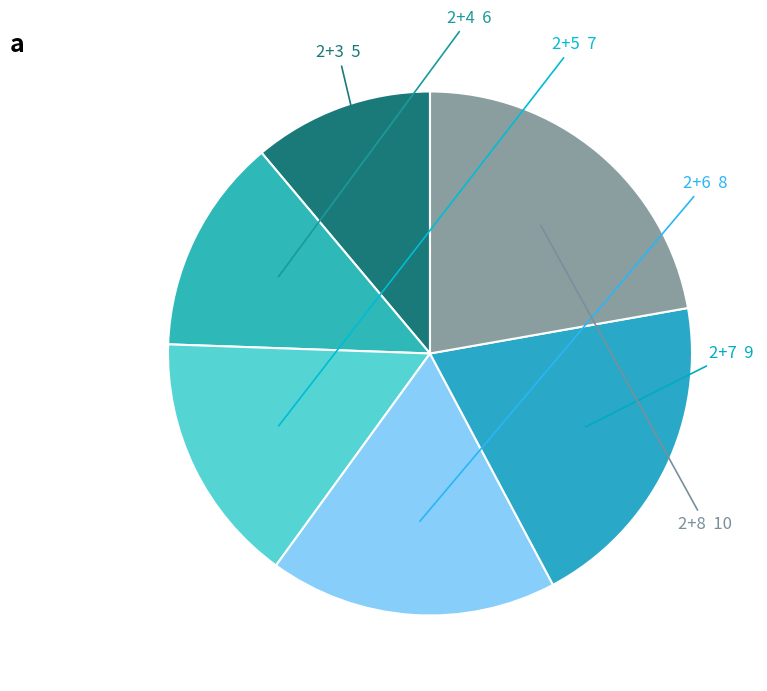

How many segments does this pie chart have?

6